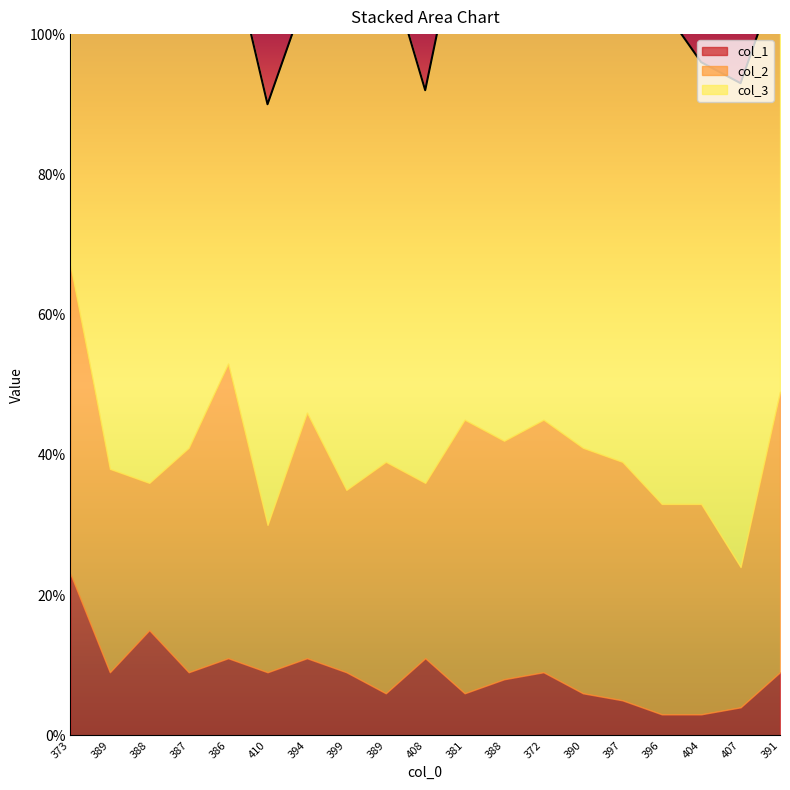

What are all the series names shown in the legend?

col_2, col_3, col_1